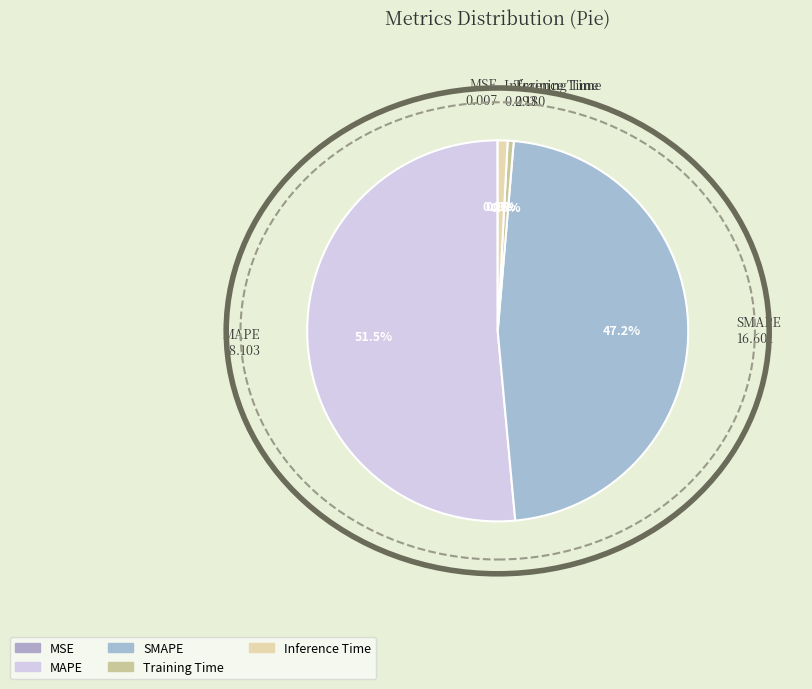

Is MAPE the majority of the pie?

Yes